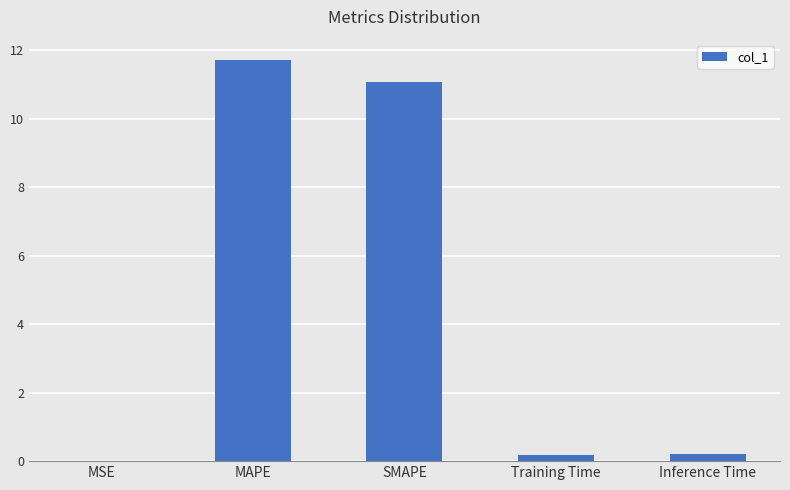

The value at MAPE is 11.7. True or false?

True